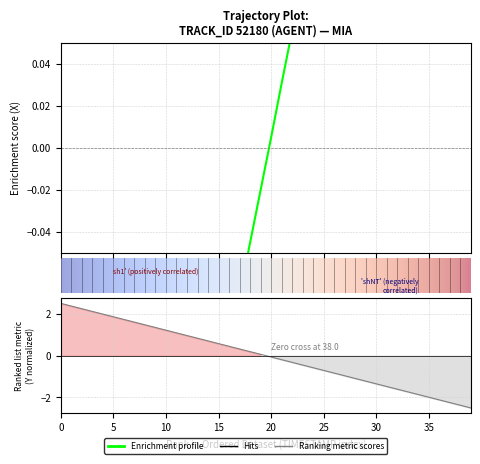

Is this an area chart (filled region under the line)?

No